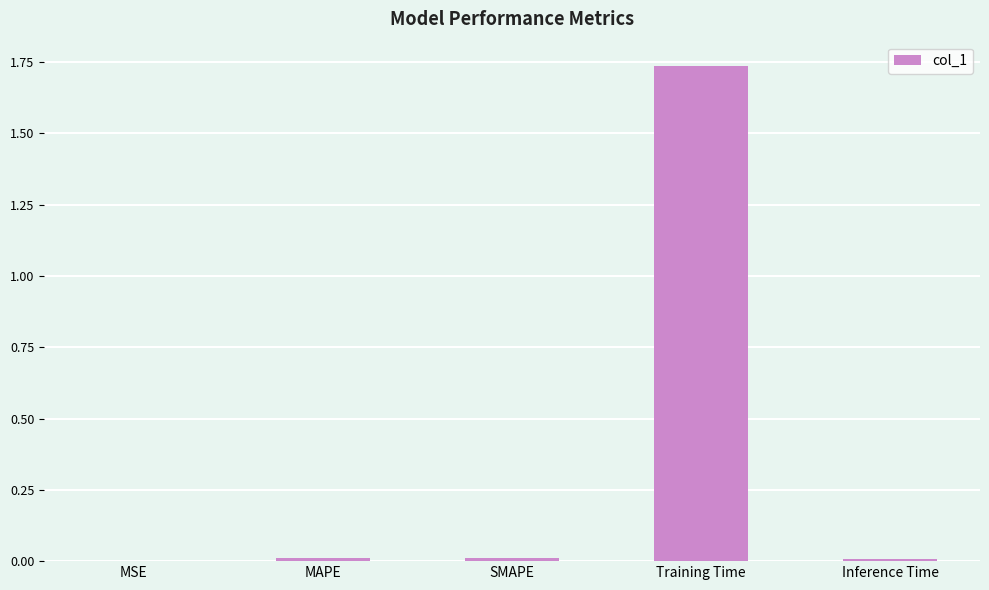

Count the number of data series in this chart.

1